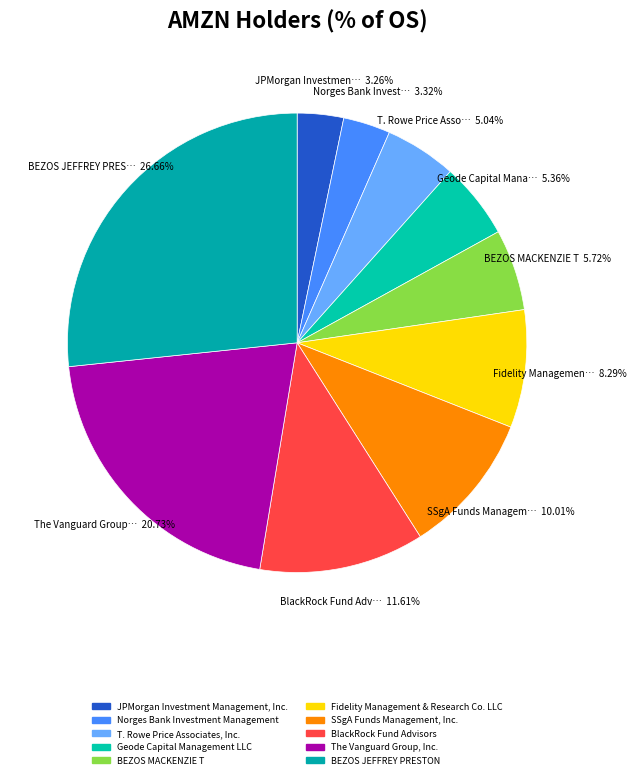

Approximately how many times larger is the value at The Vanguard Group, Inc. compared to T. Rowe Price Associates, Inc.?

4.1